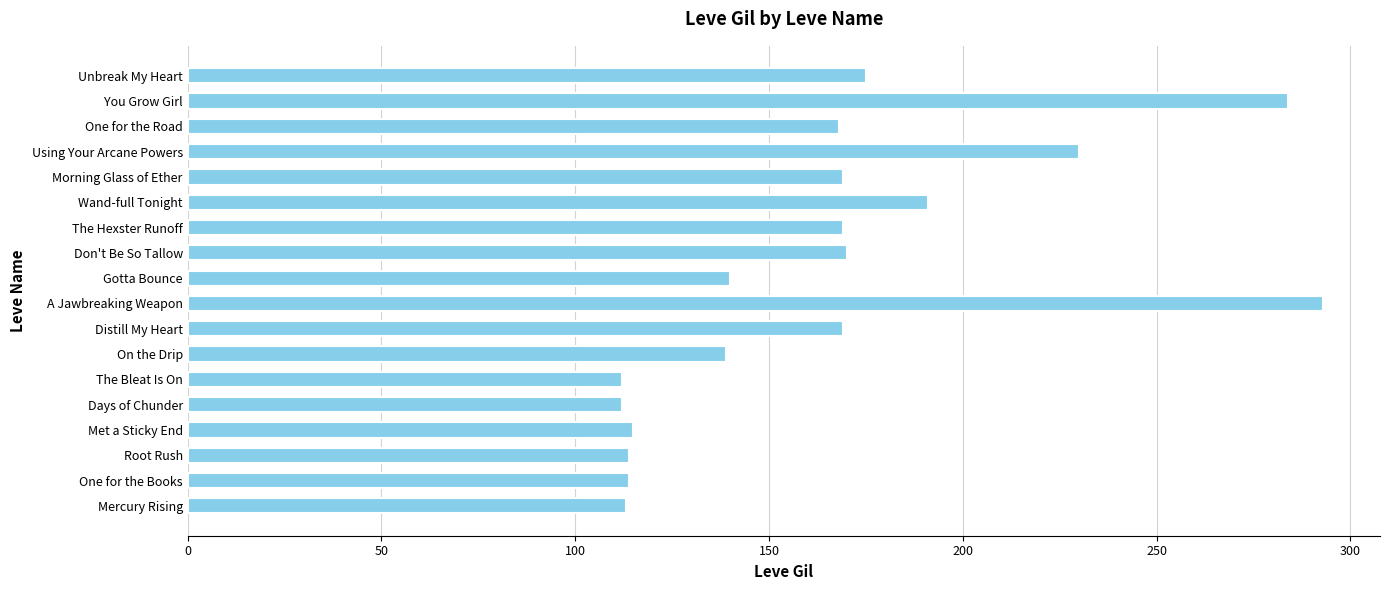

Where is the data nearest to the value 202?

Wand-full Tonight